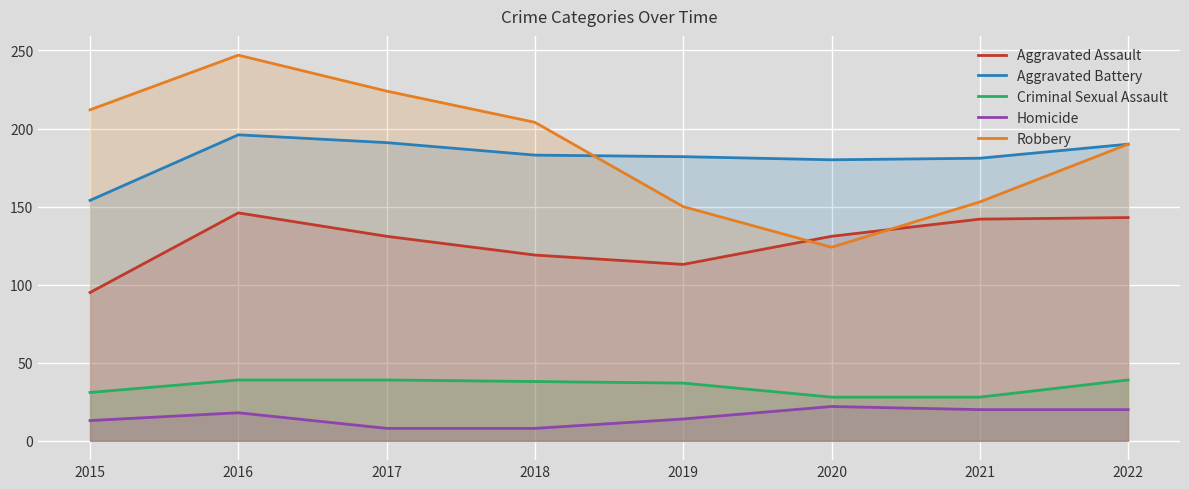

Reading left to right, transcribe all the data shown in this chart.

Aggravated Assault: 95	146	131	119	113	131	142	143
Aggravated Battery: 154	196	191	183	182	180	181	190
Criminal Sexual Assault: 31	39	39	38	37	28	28	39
Homicide: 13	18	8	8	14	22	20	20
Robbery: 212	247	224	204	150	124	153	190